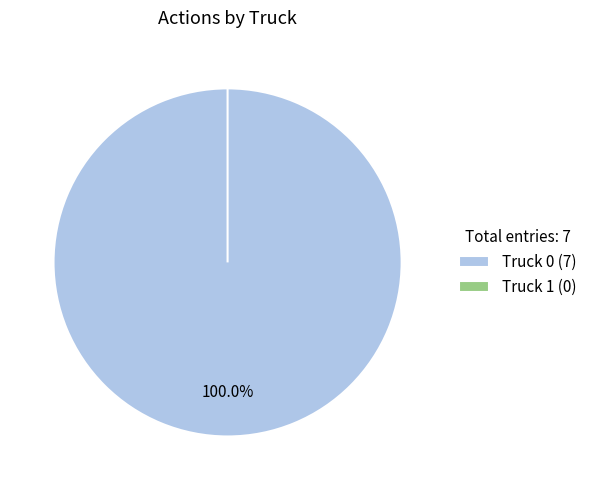

Which category has the biggest portion of the pie?

Truck 0